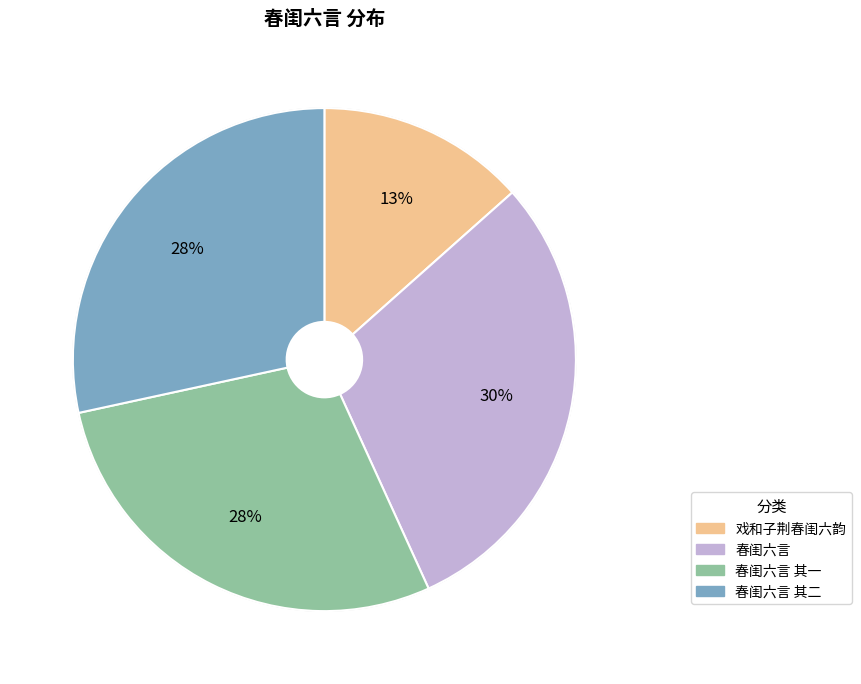

To the nearest percent, what is the average slice percentage?

25%